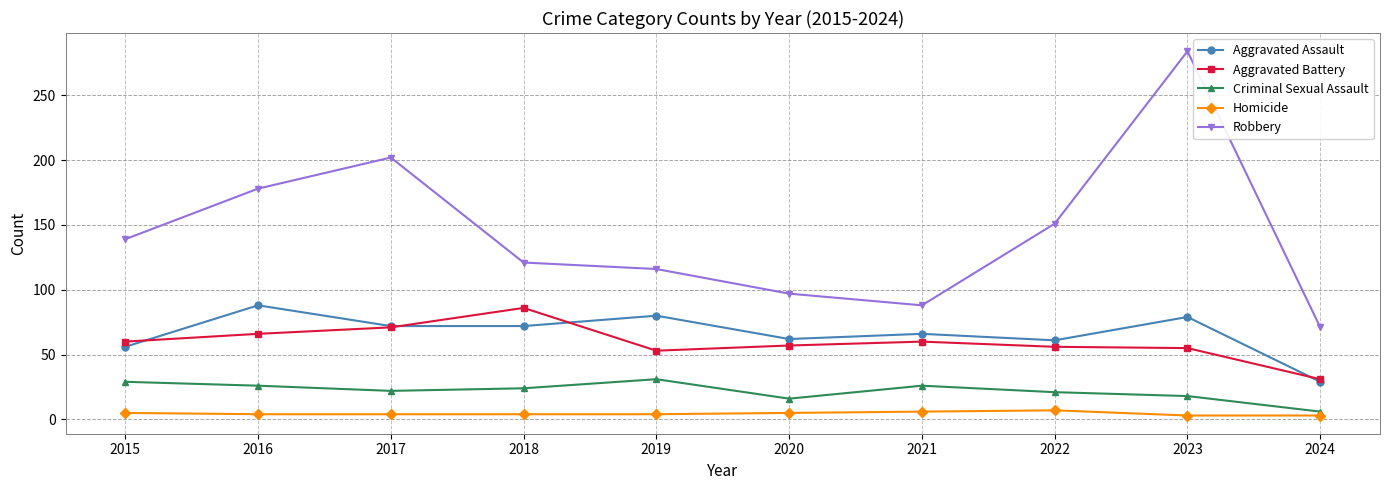

At which category is the sum across all series the highest?

2023